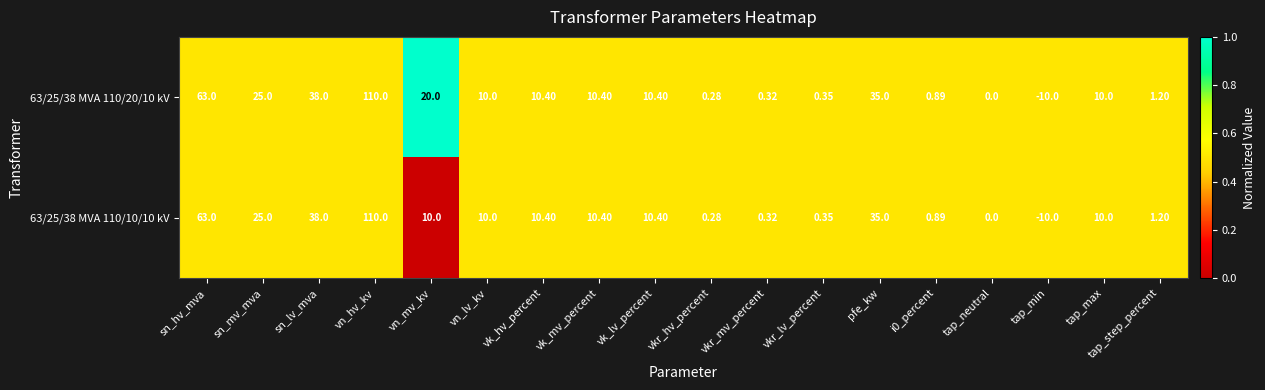

What is the maximum value shown in the chart?

110.0